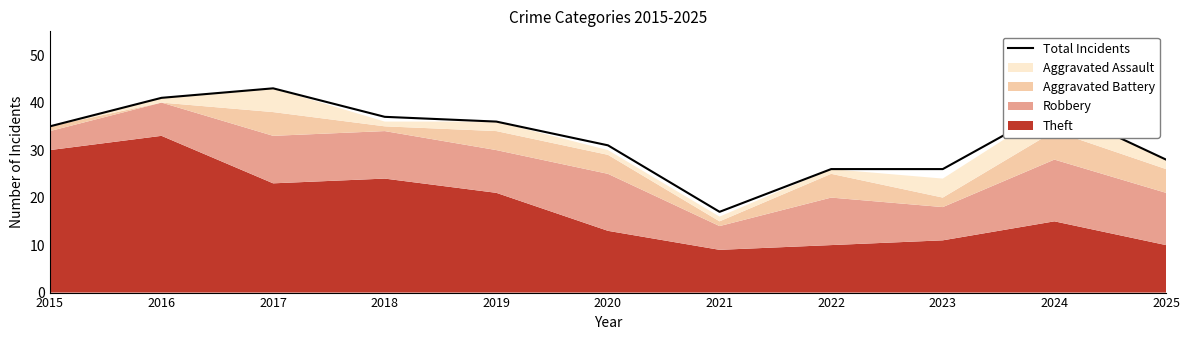

At which label is the value closest to 30?

2020